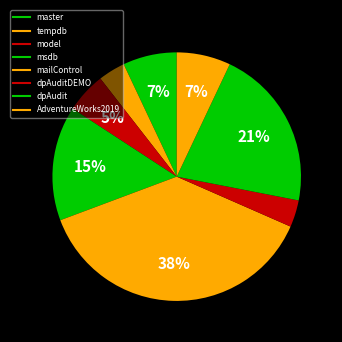

Count the number of slices in the pie.

8